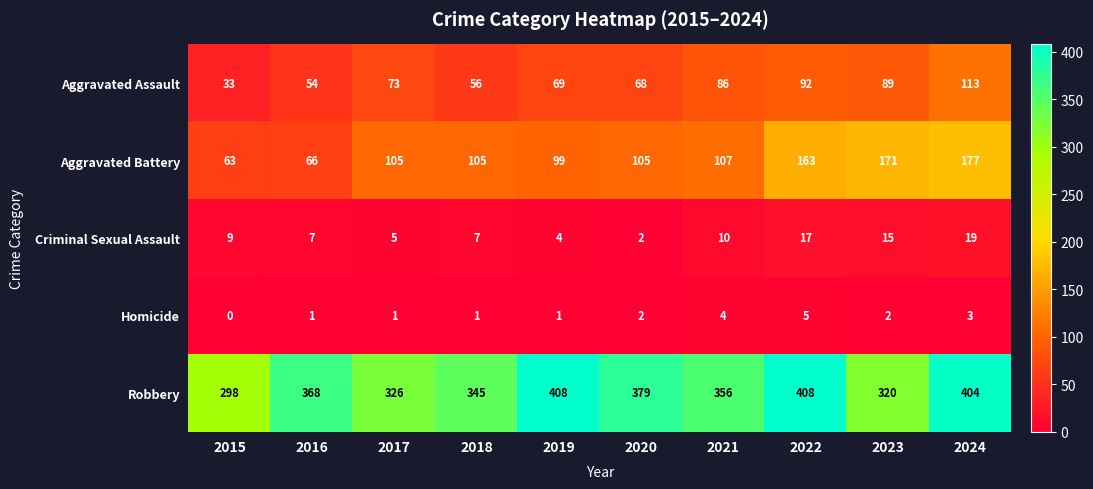

At which category is the sum across all series the highest?

2024